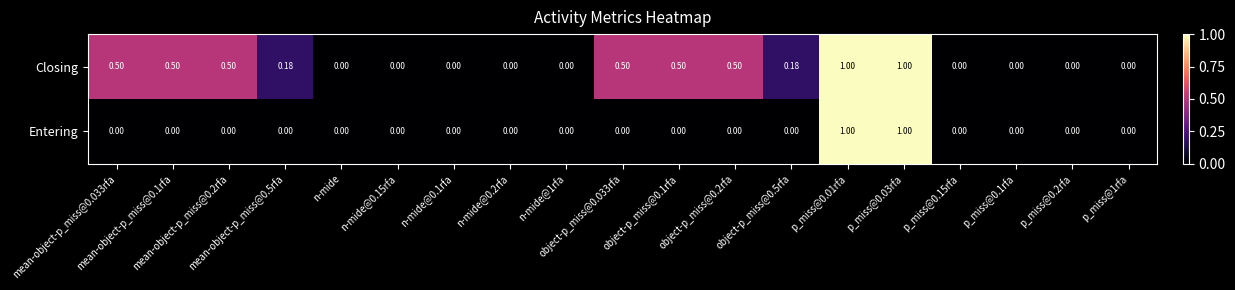

Rank the series by their average value, from lowest to highest.

Entering, Closing